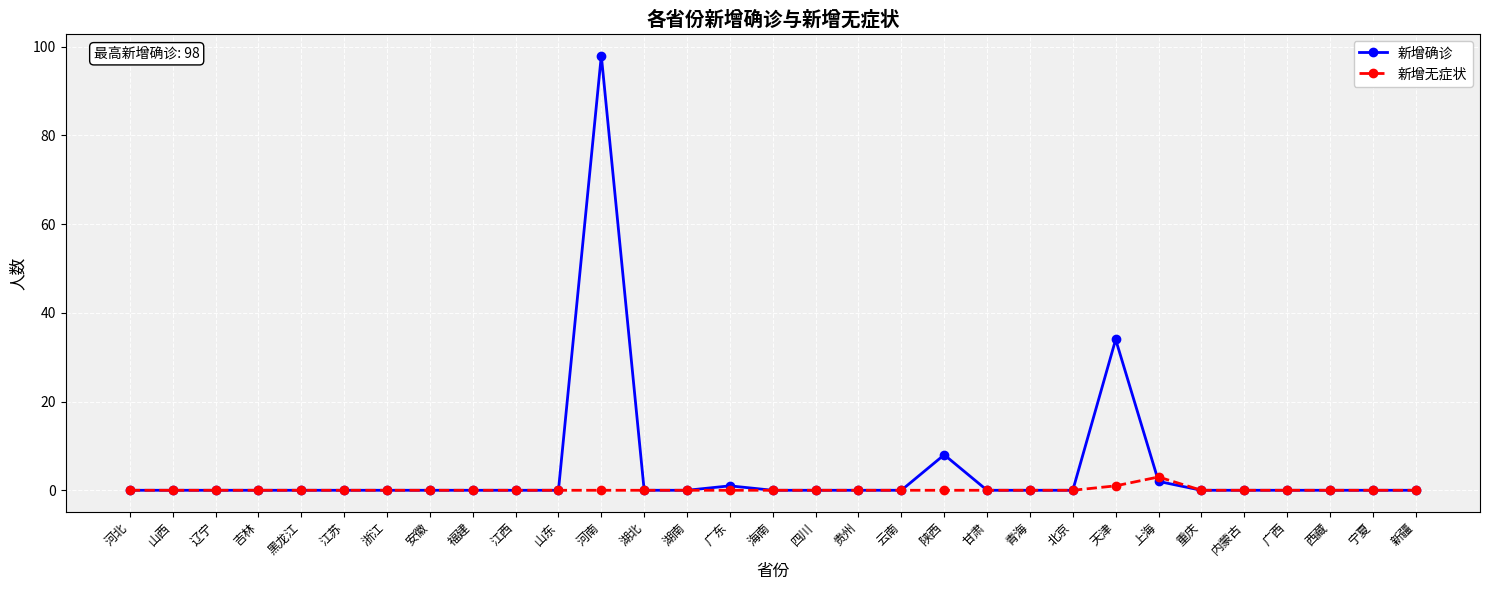

Reading left to right, list all the values displayed in this chart.

新增确诊: 0	0	0	0	0	0	0	0	0	0	0	98	0	0	1	0	0	0	0	8	0	0	0	34	2	0	0	0	0	0	0
新增无症状: 0	0	0	0	0	0	0	0	0	0	0	0	0	0	0	0	0	0	0	0	0	0	0	1	3	0	0	0	0	0	0